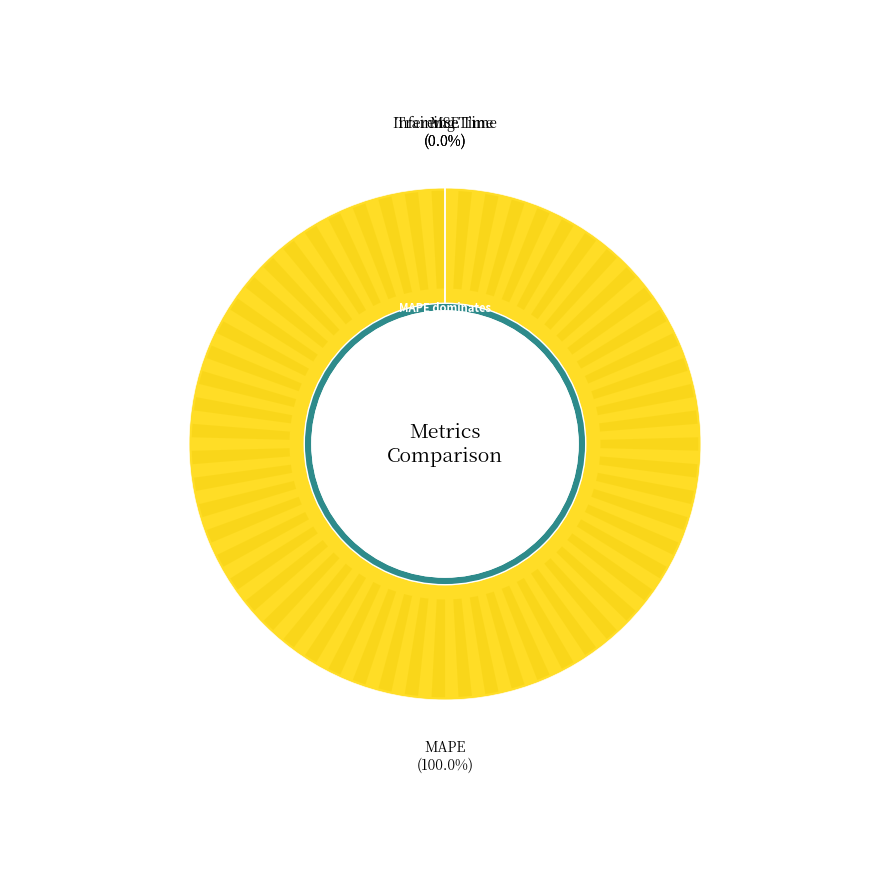

The Training Time slice represents 11% of the pie. True or false?

False